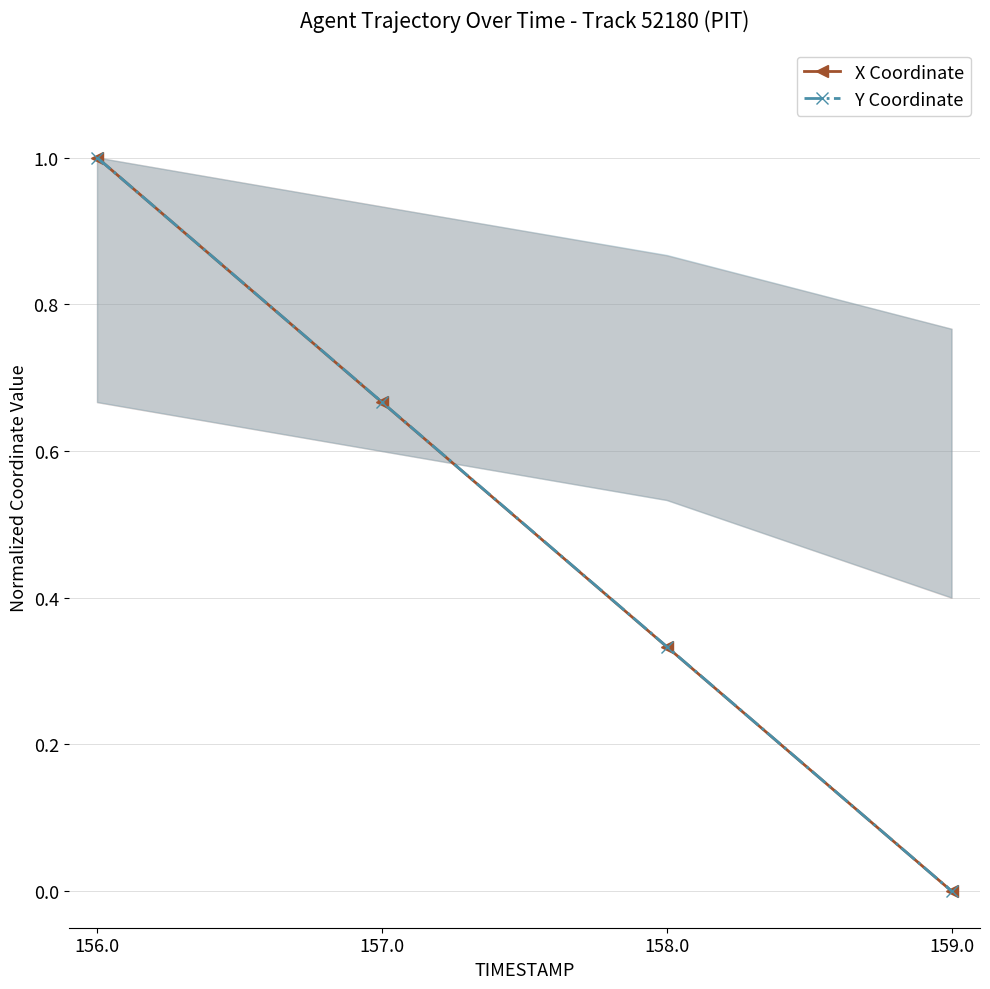

What is the label of the 3rd point from the right?

157.0